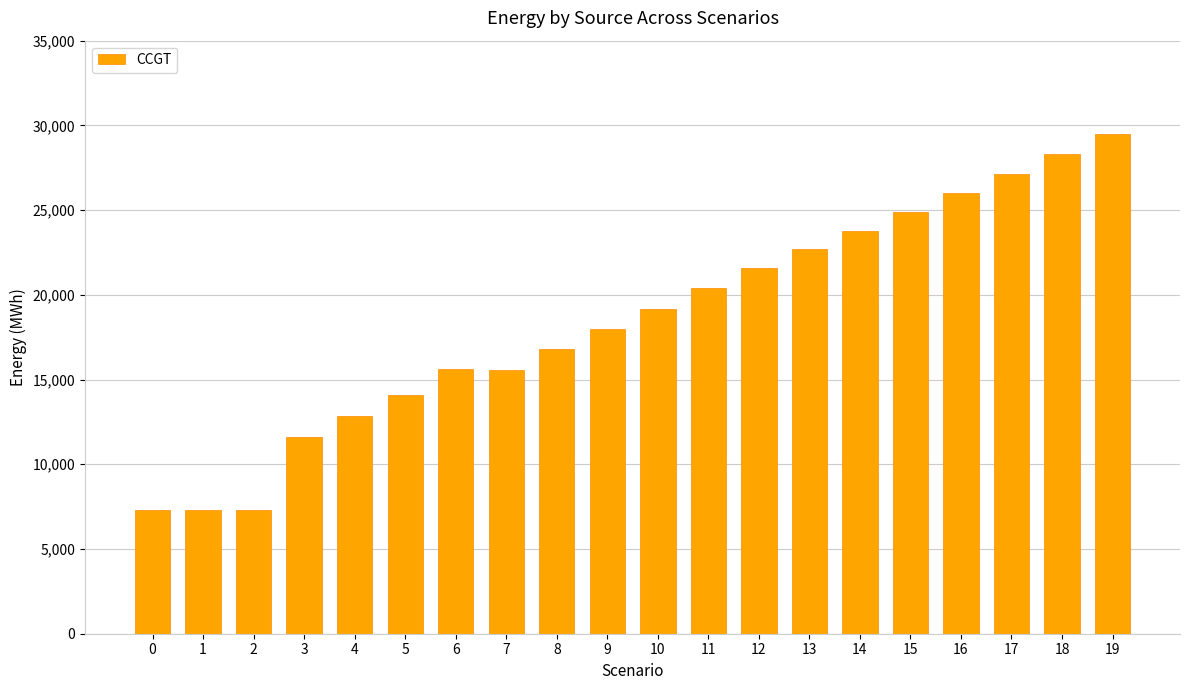

What is the change in value from 13 to 14?

+1086